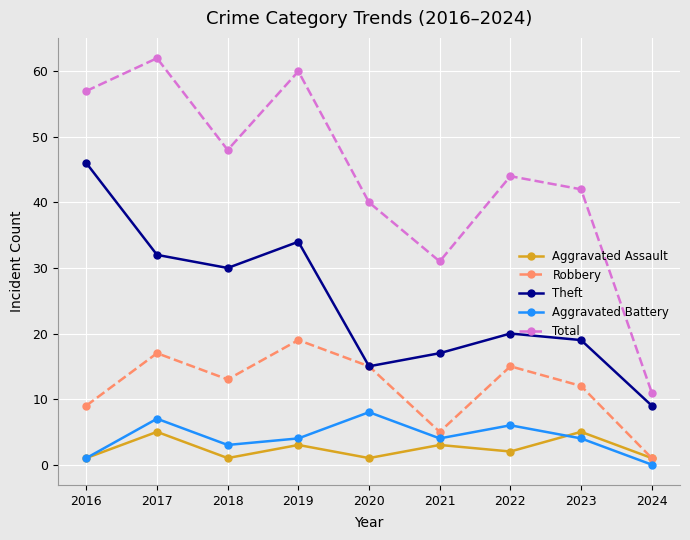

Count the Aggravated Battery values in the range 3 to 6.

5